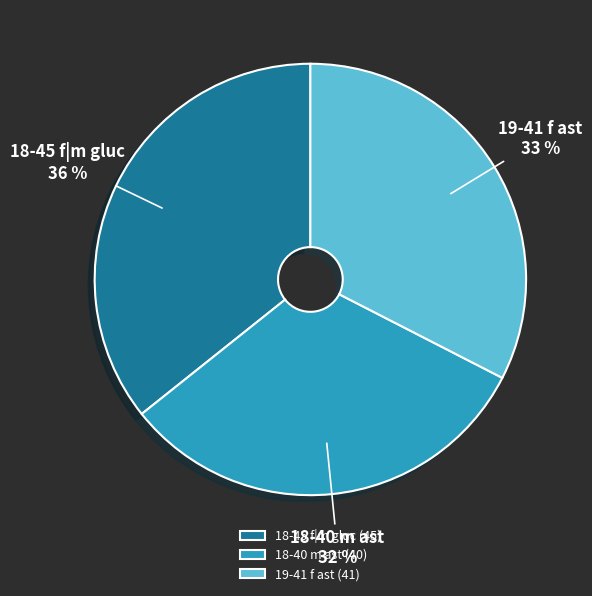

What percentage is the 18-40 m ast slice, to the nearest percent?

32%